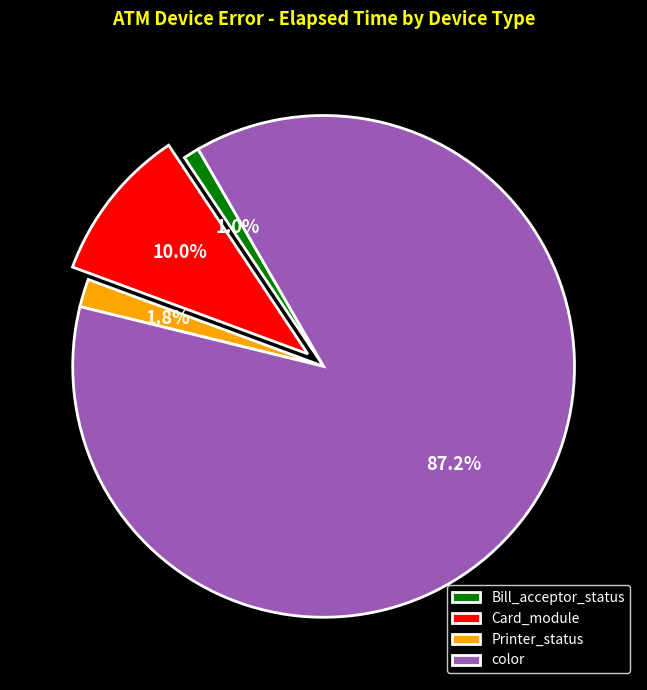

Which category accounts for the majority?

color